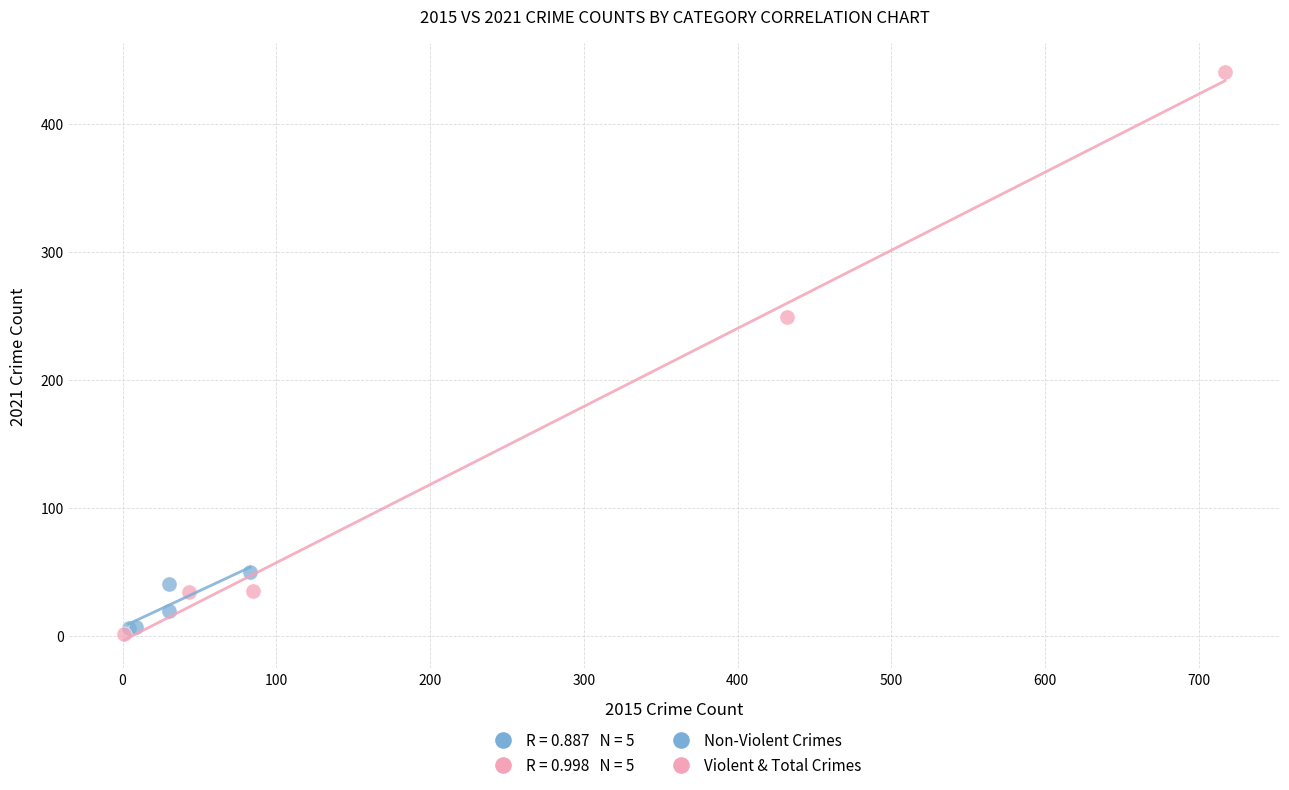

Which series contains the highest Y value?

Violent & Total Crimes